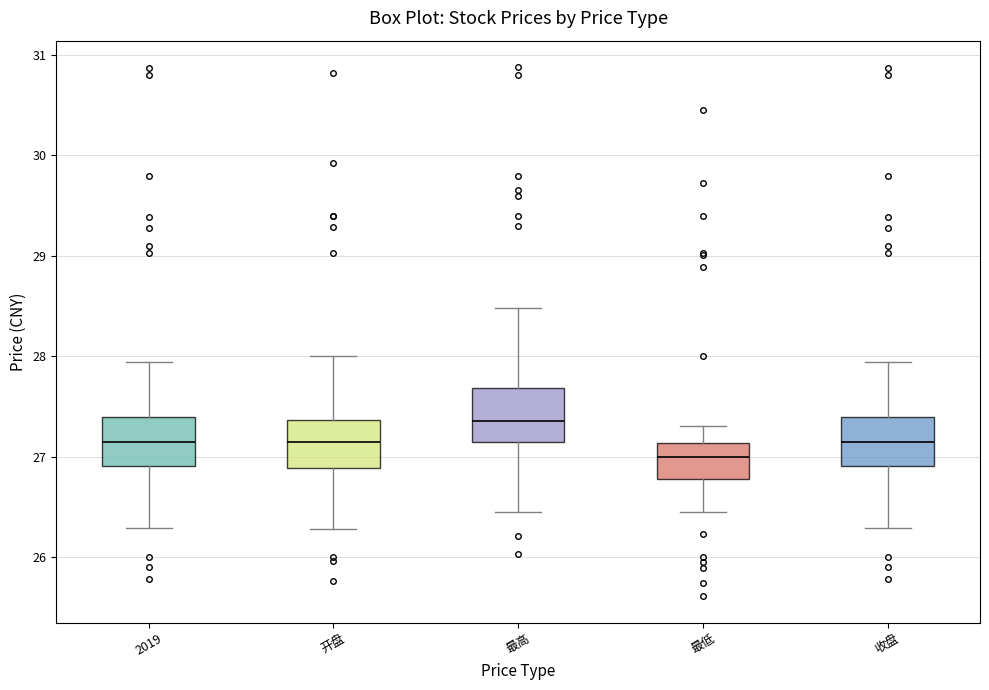

Reading left to right, transcribe this box plot: for each box, give where its median line is, the range the box spans, and where its two whiskers end, as read against the y-axis. The values are not printed on the chart, so give them approximately, as read against the axis.

2019: median 27.1, box 26.9 to 27.4, whiskers 26.3 to 27.9
开盘: median 27.2, box 26.9 to 27.4, whiskers 26.3 to 28.0
最高: median 27.4, box 27.2 to 27.7, whiskers 26.5 to 28.5
最低: median 27.0, box 26.8 to 27.1, whiskers 26.5 to 27.3
收盘: median 27.1, box 26.9 to 27.4, whiskers 26.3 to 27.9